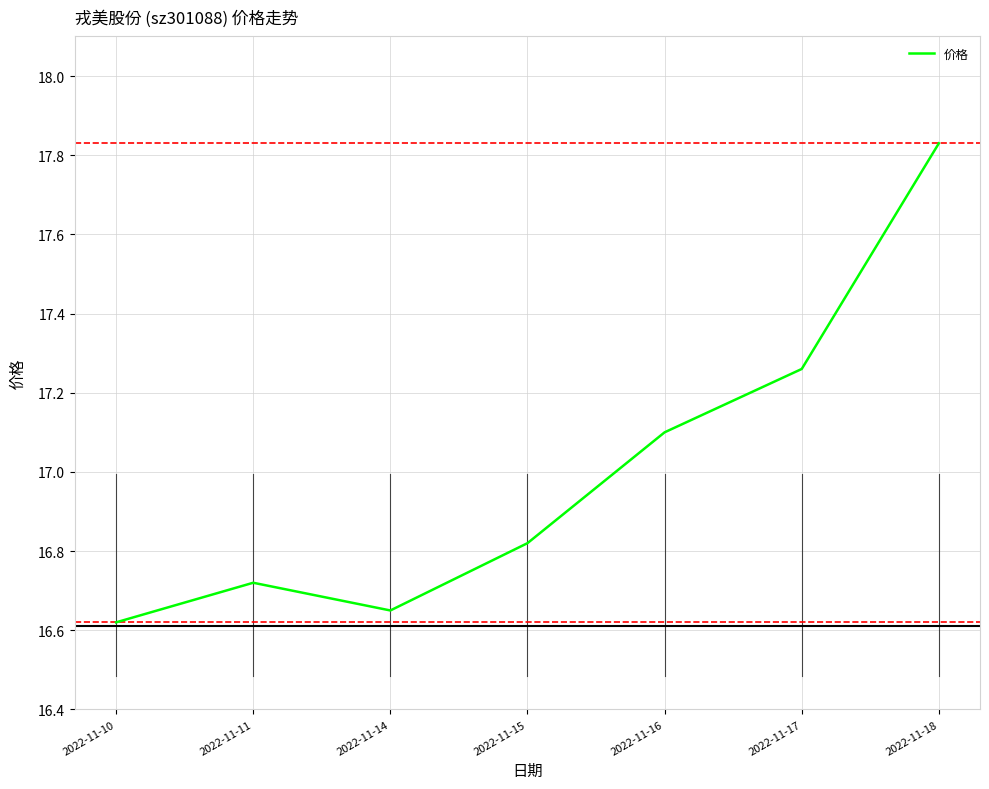

Where is the first local maximum?

2022-11-11